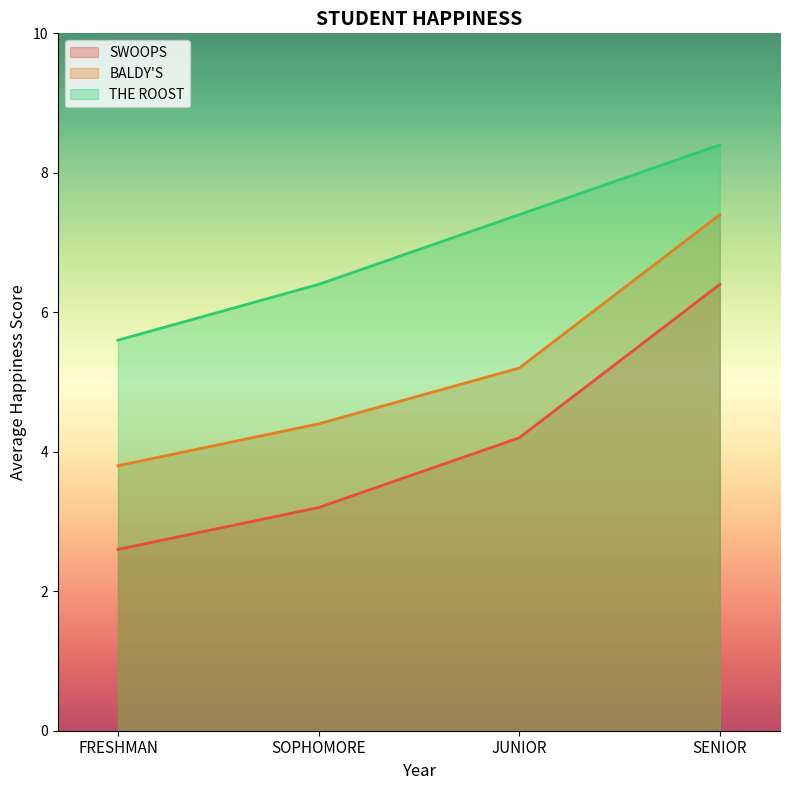

The value of BALDY'S at SENIOR is 11.3. True or false?

False